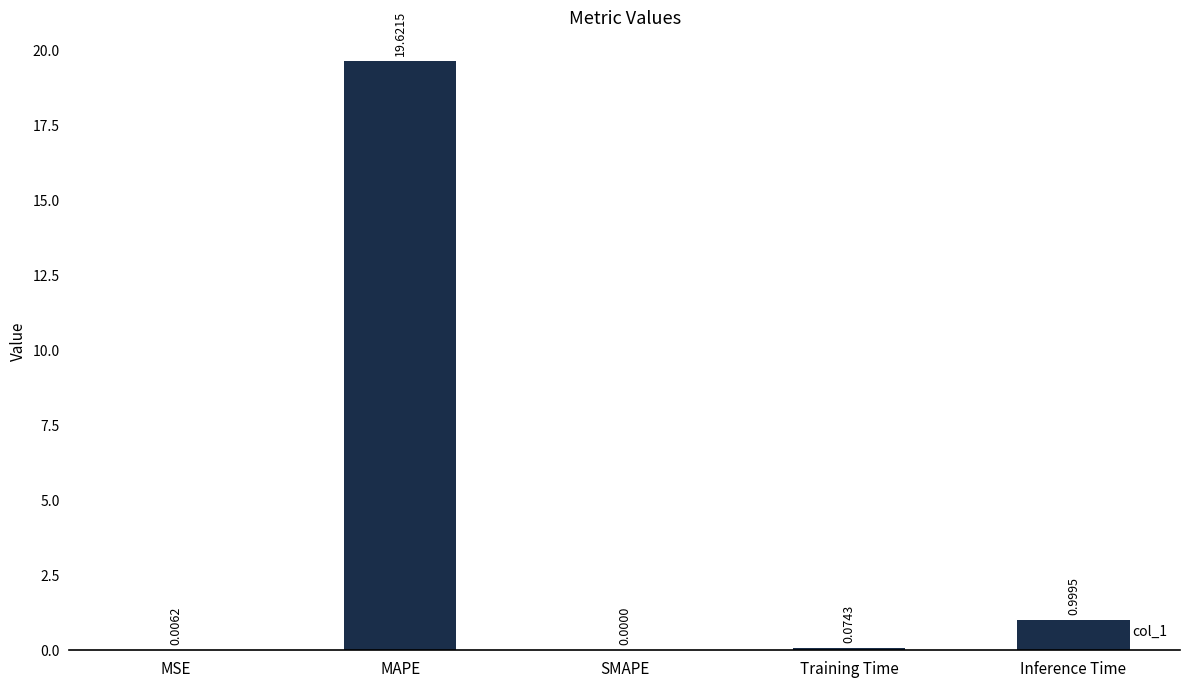

What is the sum of the values at SMAPE and Inference Time?

1.0